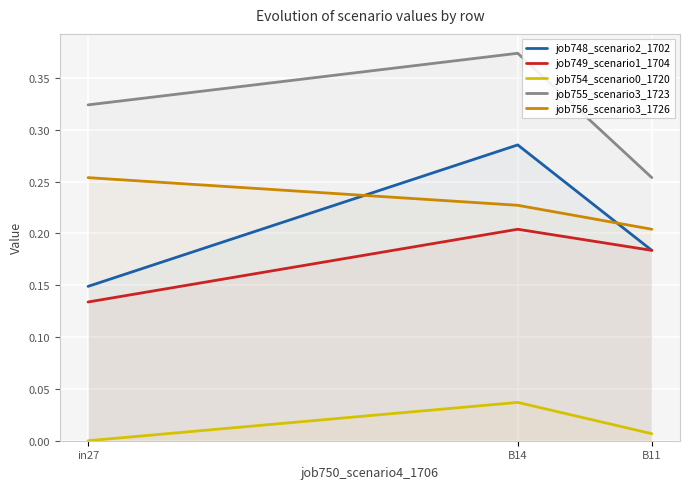

Which series has the largest range (max minus min)?

job748_scenario2_1702